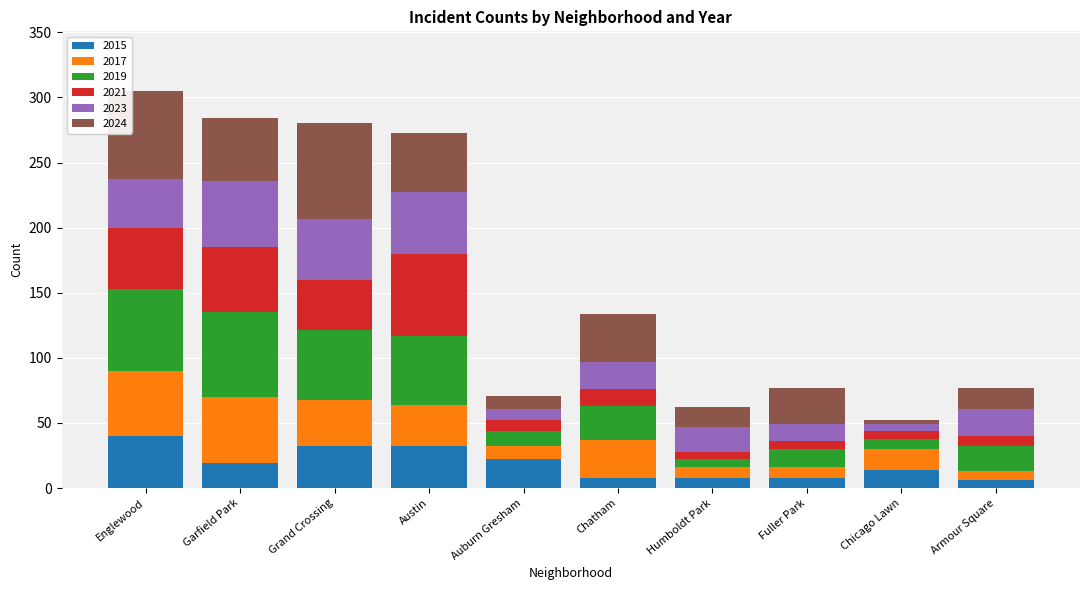

How many data points in 2015 are less than 19?

5